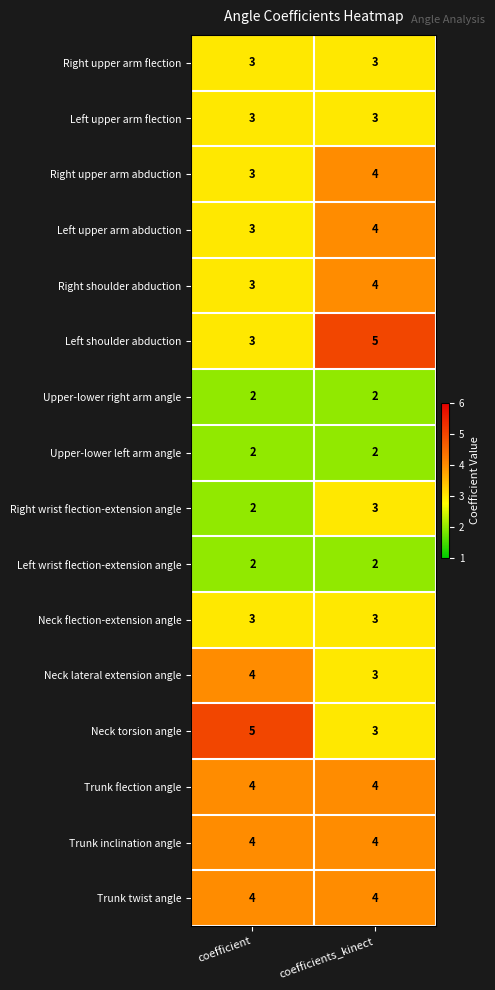

What is the sum of the Neck flection-extension angle values at coefficients_kinect and coefficient?

6